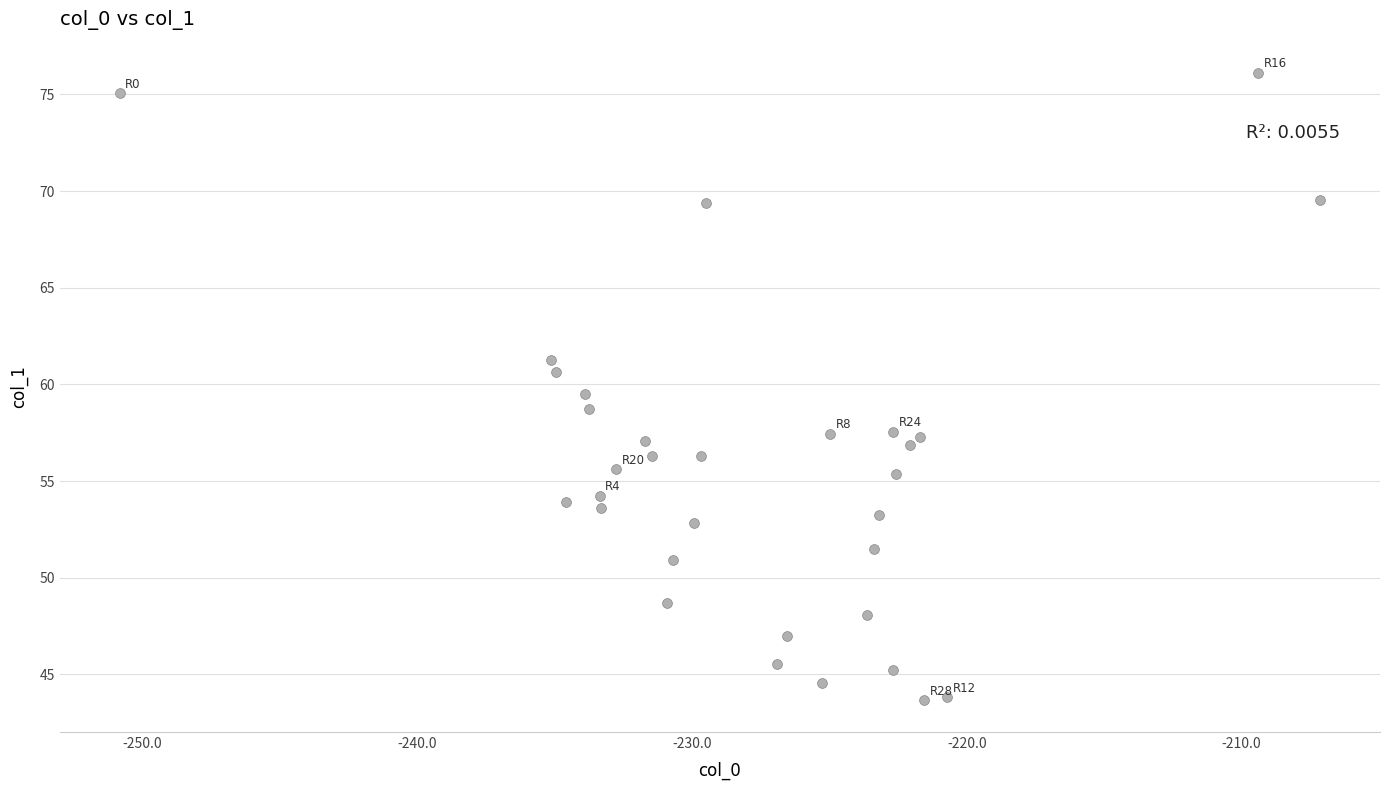

What is the range of X values (max minus min)?

43.7